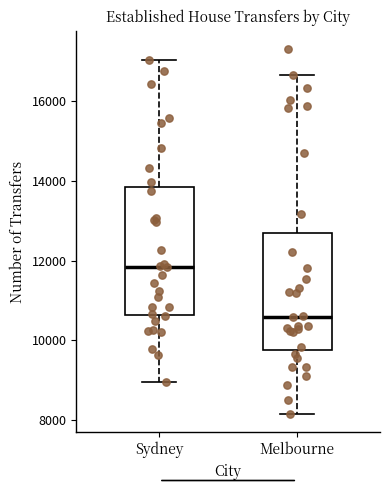

Which box is the tallest, from its lower edge to its upper edge?

Sydney